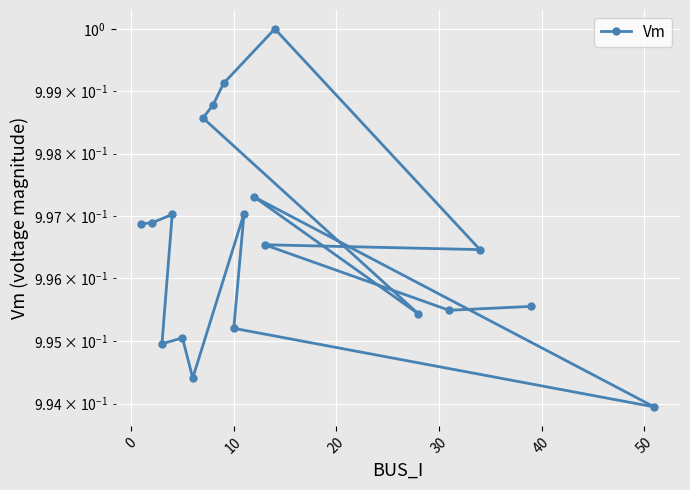

How many lines are shown in the chart?

1